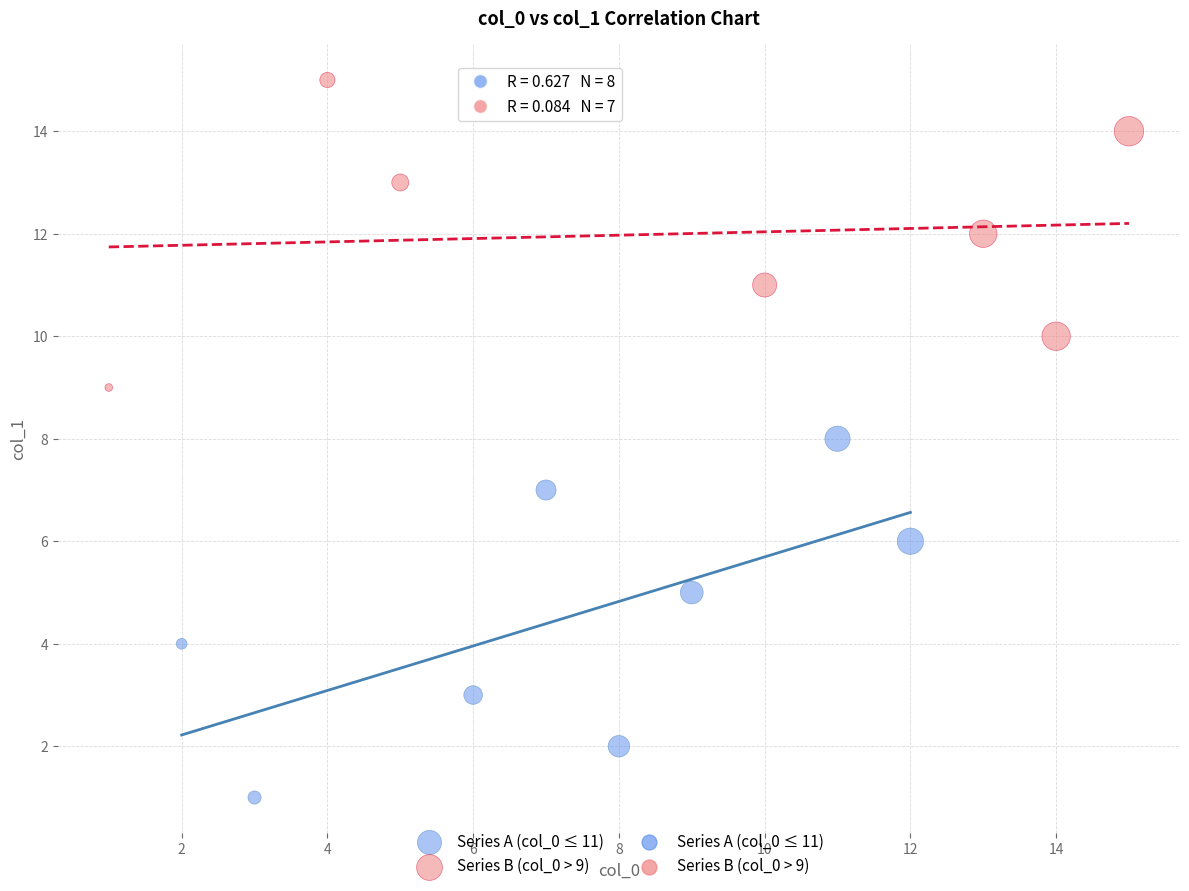

Which series reaches the minimum Y coordinate?

Series A (col_0 ≤ 11)